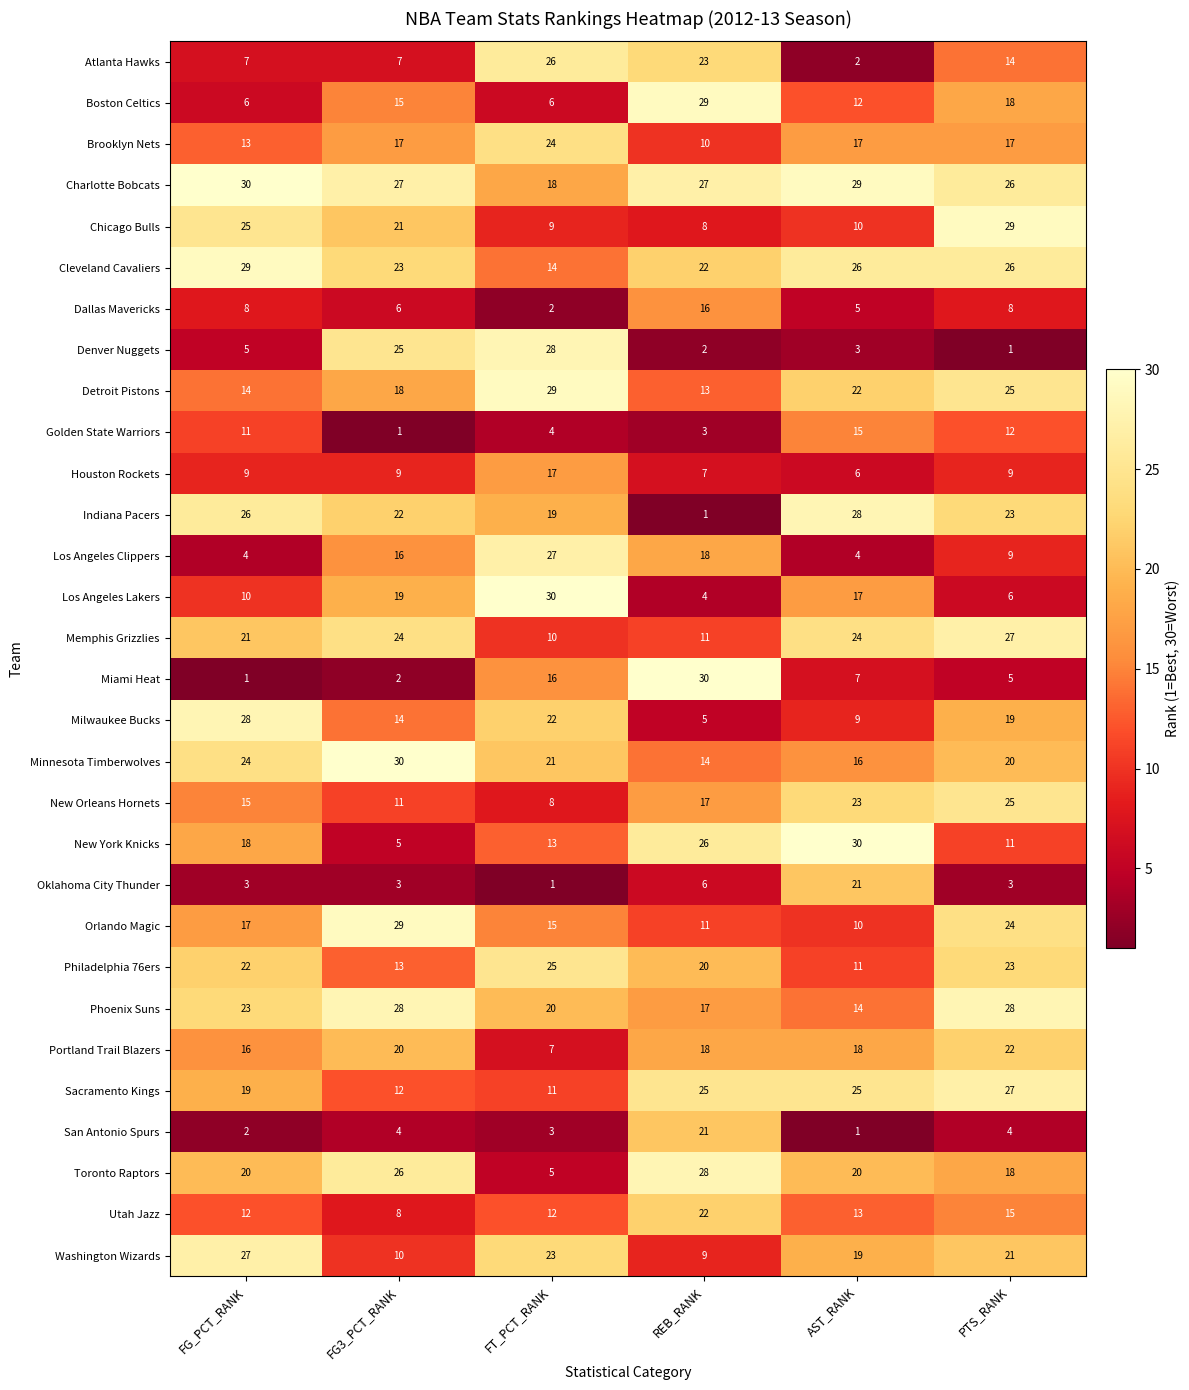

List the labels in order of Orlando Magic value, largest first.

FG3_PCT_RANK, PTS_RANK, FG_PCT_RANK, FT_PCT_RANK, REB_RANK, AST_RANK